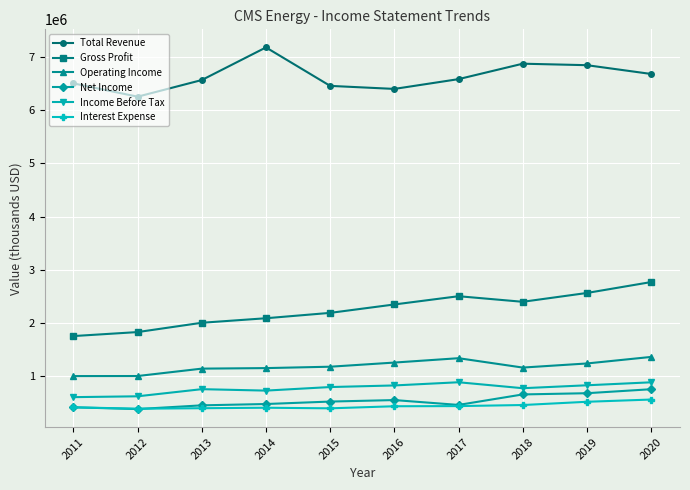

Which series has the largest total across all categories?

Total Revenue